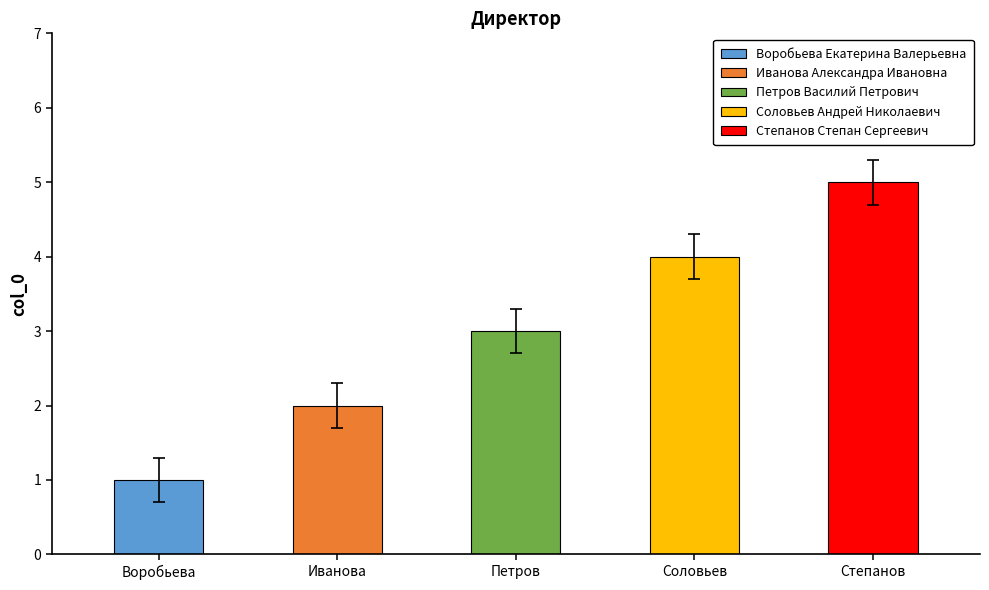

Is it true that the value at Воробьева Екатерина Валерьевна is 2?

False